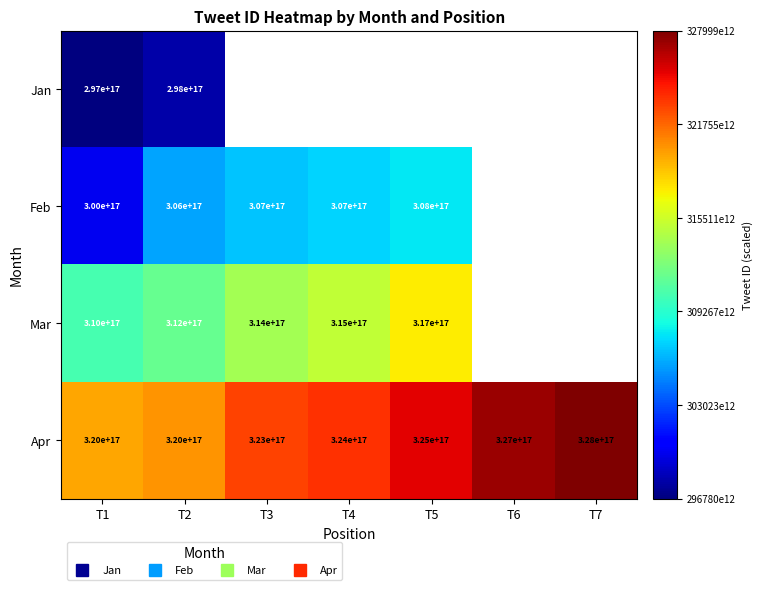

Rank the series by their average value, from lowest to highest.

Jan, Feb, Mar, Apr